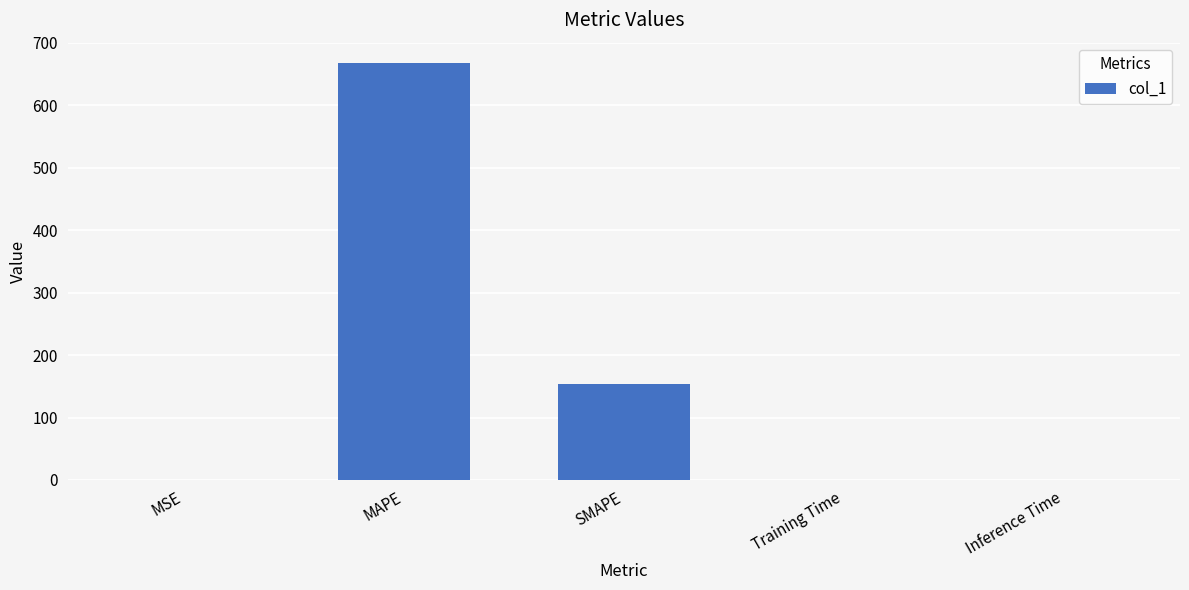

Where is the data nearest to the value 333?

SMAPE